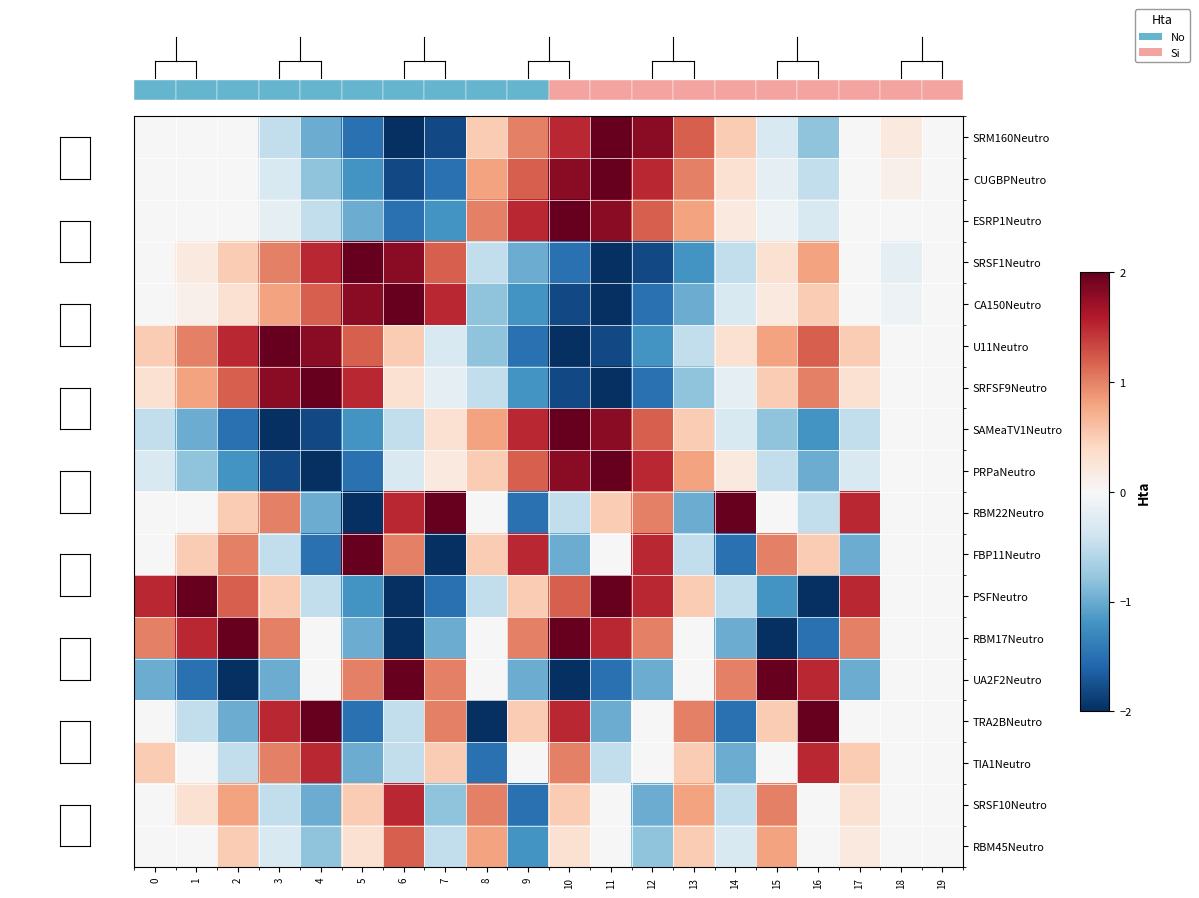

At which category is the sum across all series the highest?

10